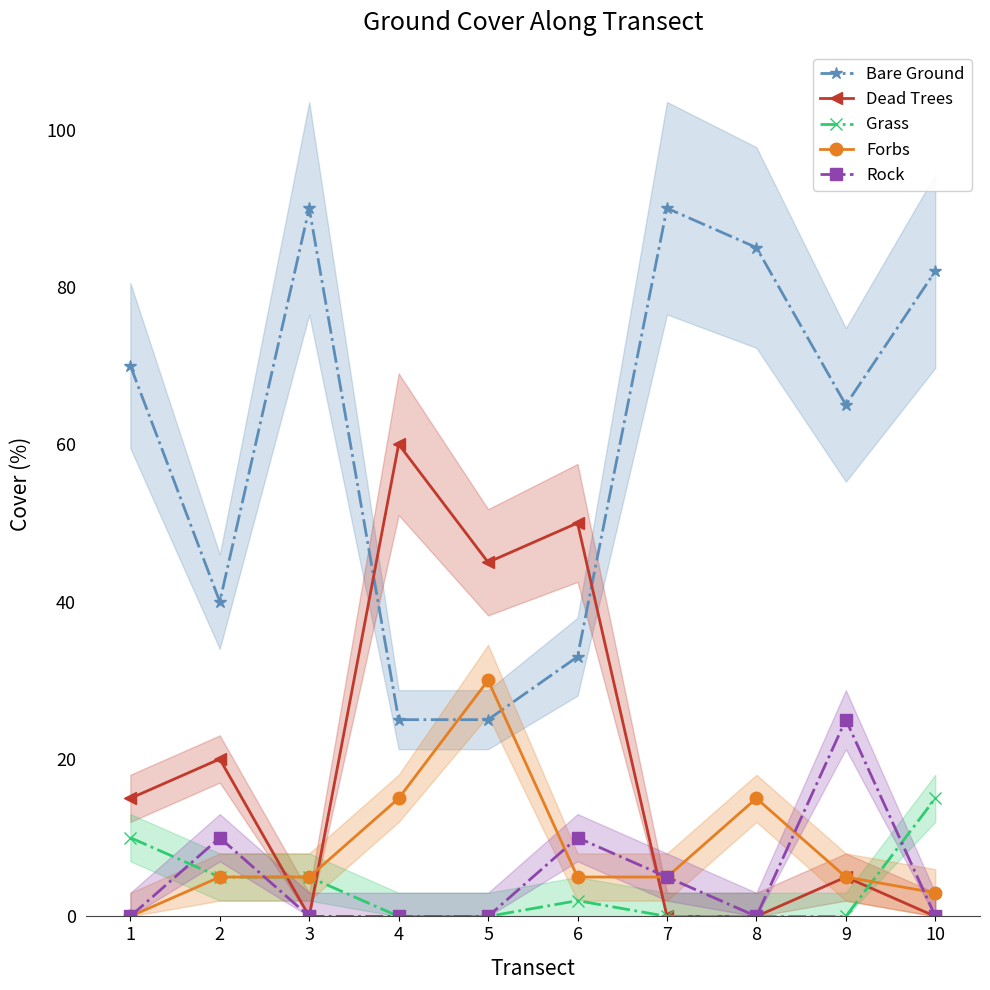

How many times do Forbs and Dead Trees cross each other?

3